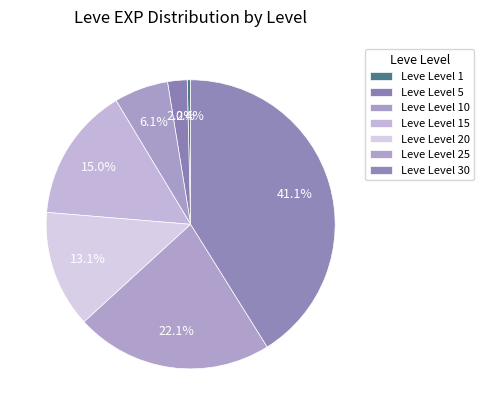

How many slices are in this pie chart?

7